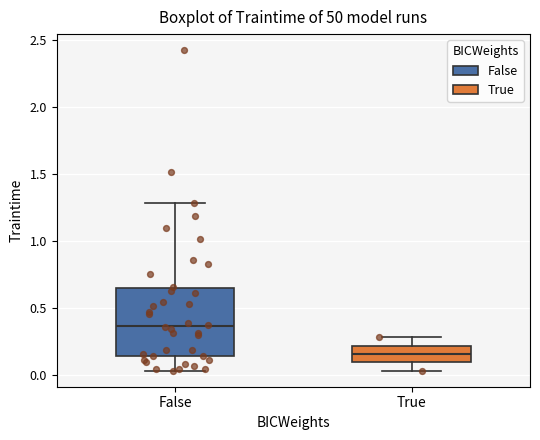

Reading left to right, transcribe this box plot: for each box, give where its median line is, the range the box spans, and where its two whiskers end, as read against the y-axis. The values are not printed on the chart, so give them approximately, as read against the axis.

False: median 0.35, box 0.15 to 0.65, whiskers 0.05 to 1.30
True: median 0.15, box 0.10 to 0.20, whiskers 0.05 to 0.30